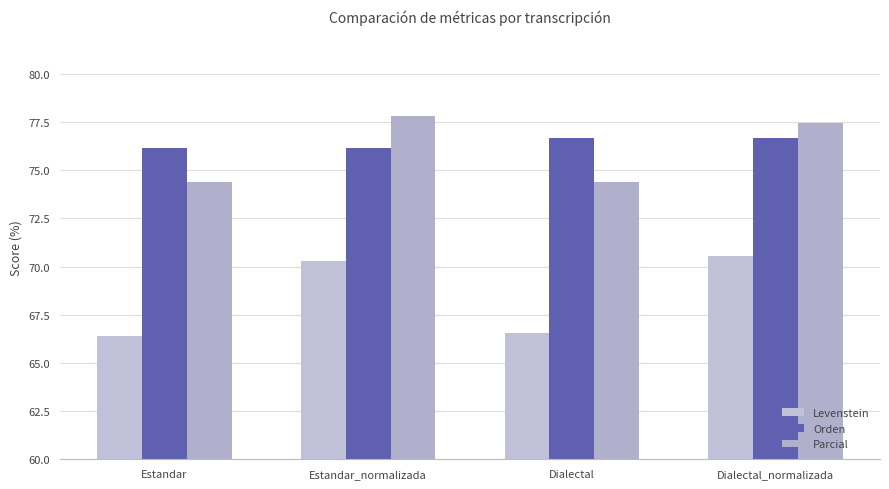

Is it true that Parcial equals 77.8 at Estandar_normalizada?

True